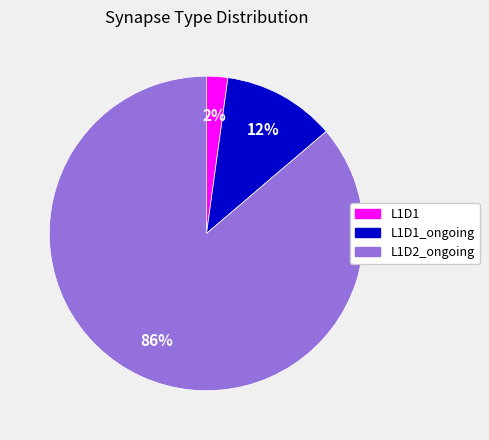

Does any single category account for the majority?

Yes